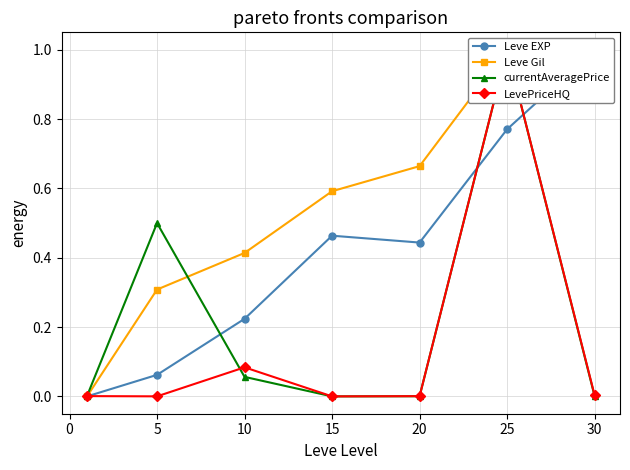

Is this an area chart (filled region under the line)?

No